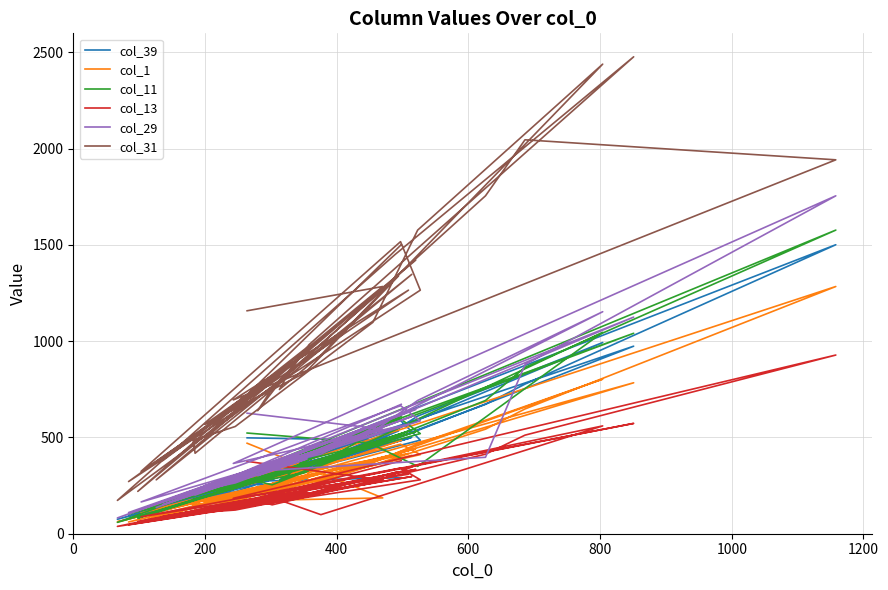

True or false: col_31 has more than 0 interior local peaks.

True